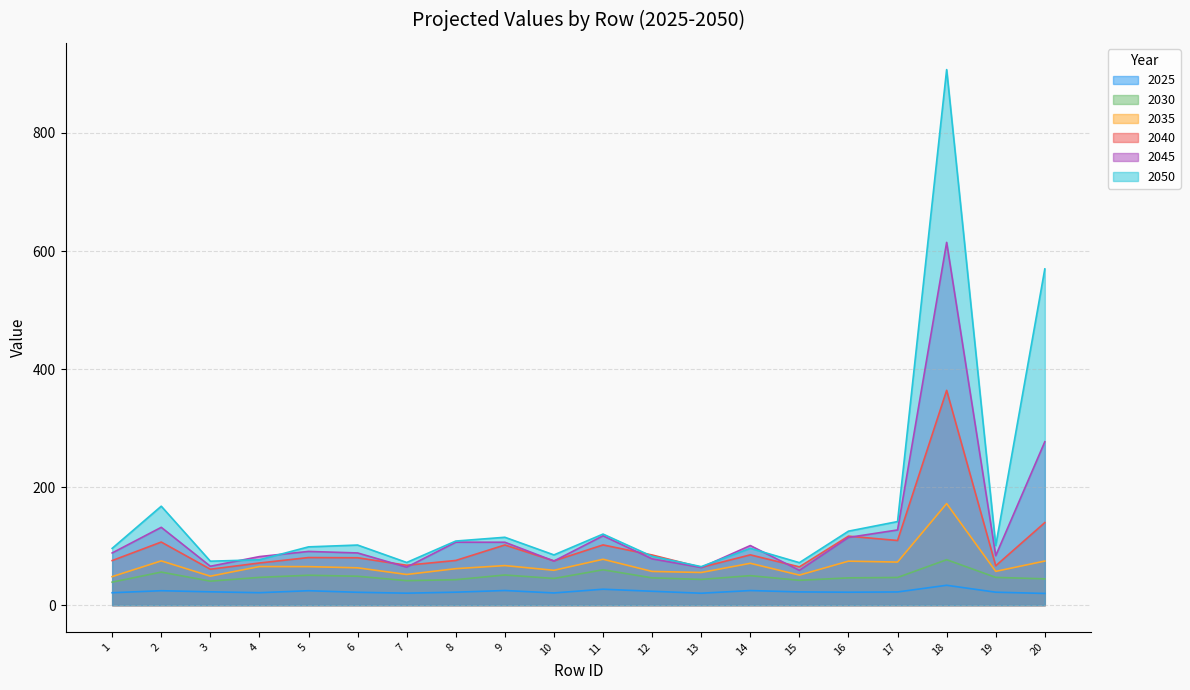

How many data points does each series have?

20